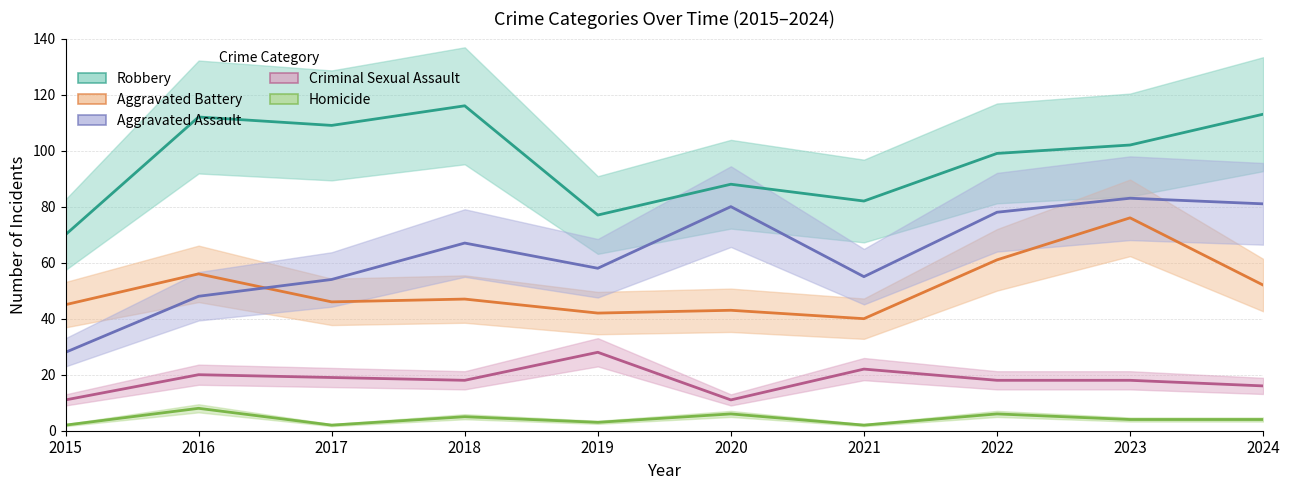

Which has a higher value, 2021 or 2017?

2017